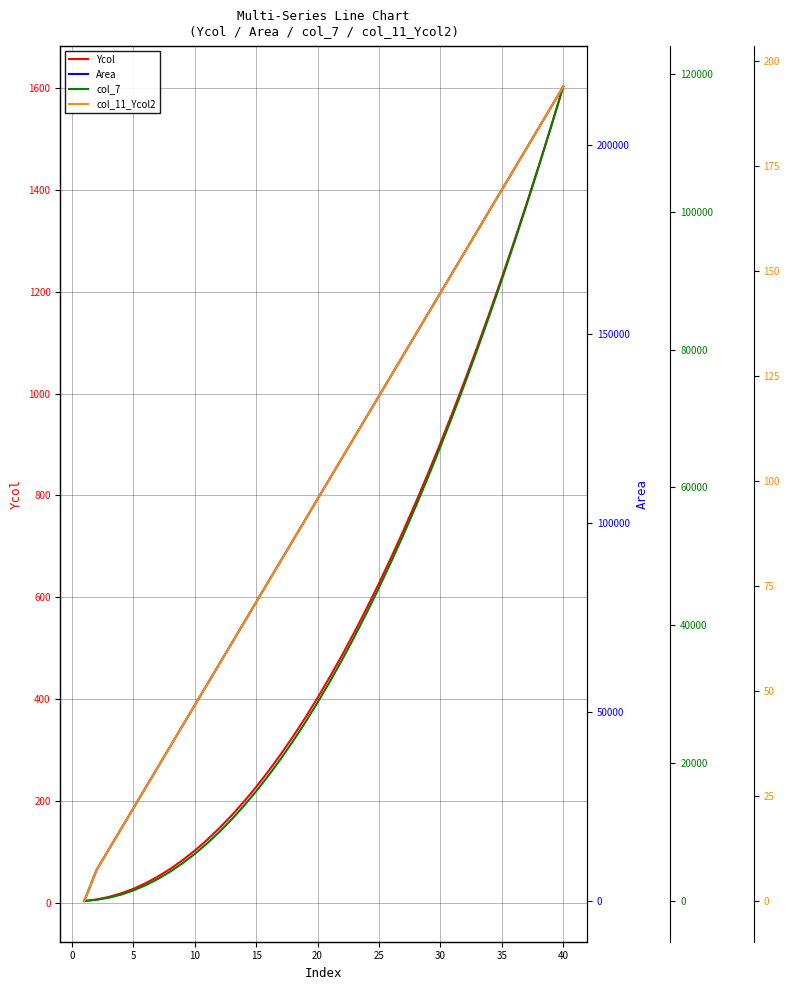

The value of Ycol at 40 is 1602.5. True or false?

True